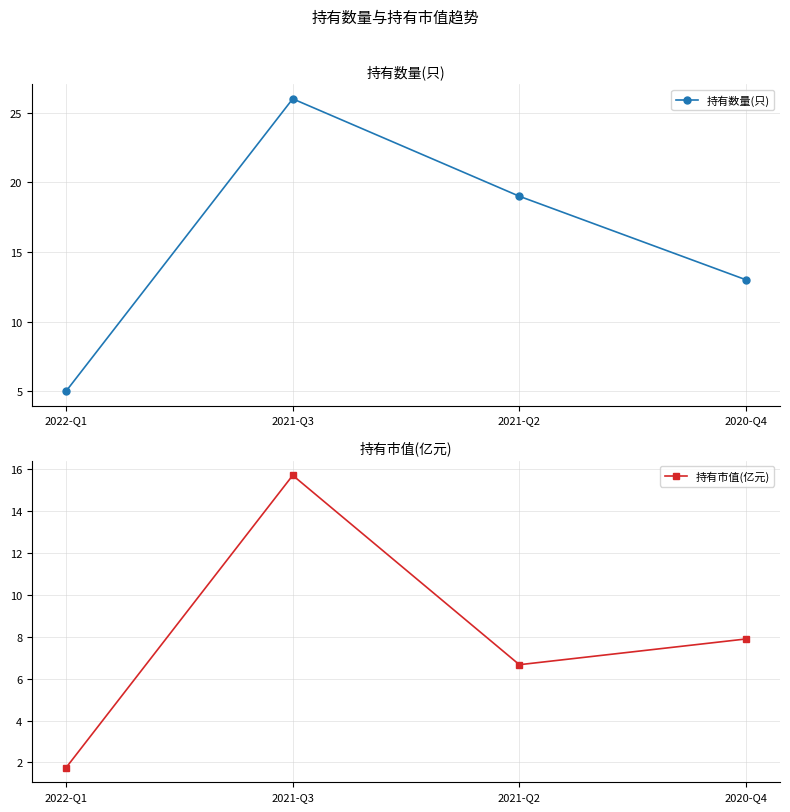

What is the difference between the maximum and minimum values in the 持有市值(亿元) series?

14.0